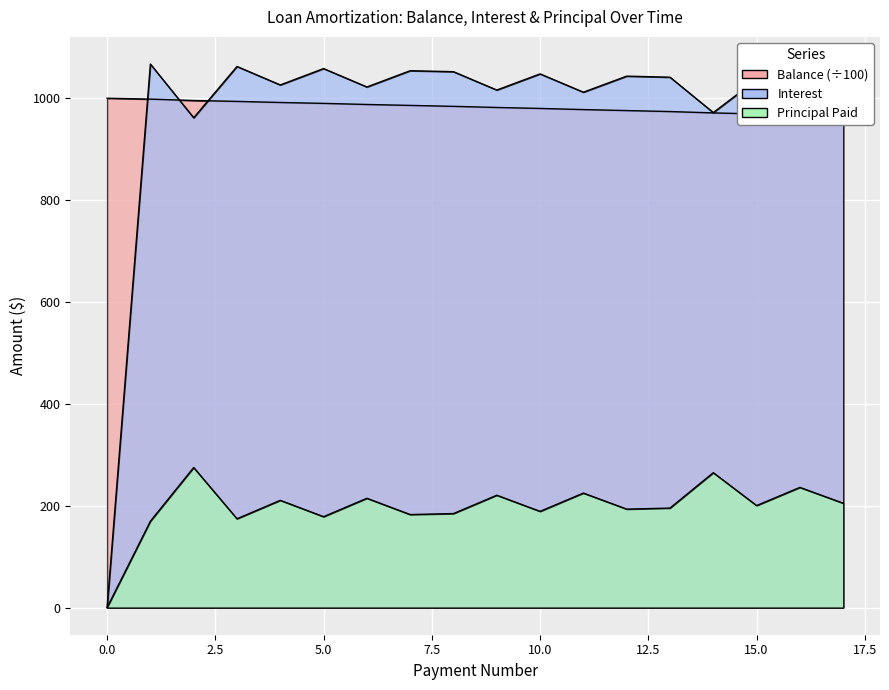

Between 5 and 17, which series saw the biggest shift?

Interest